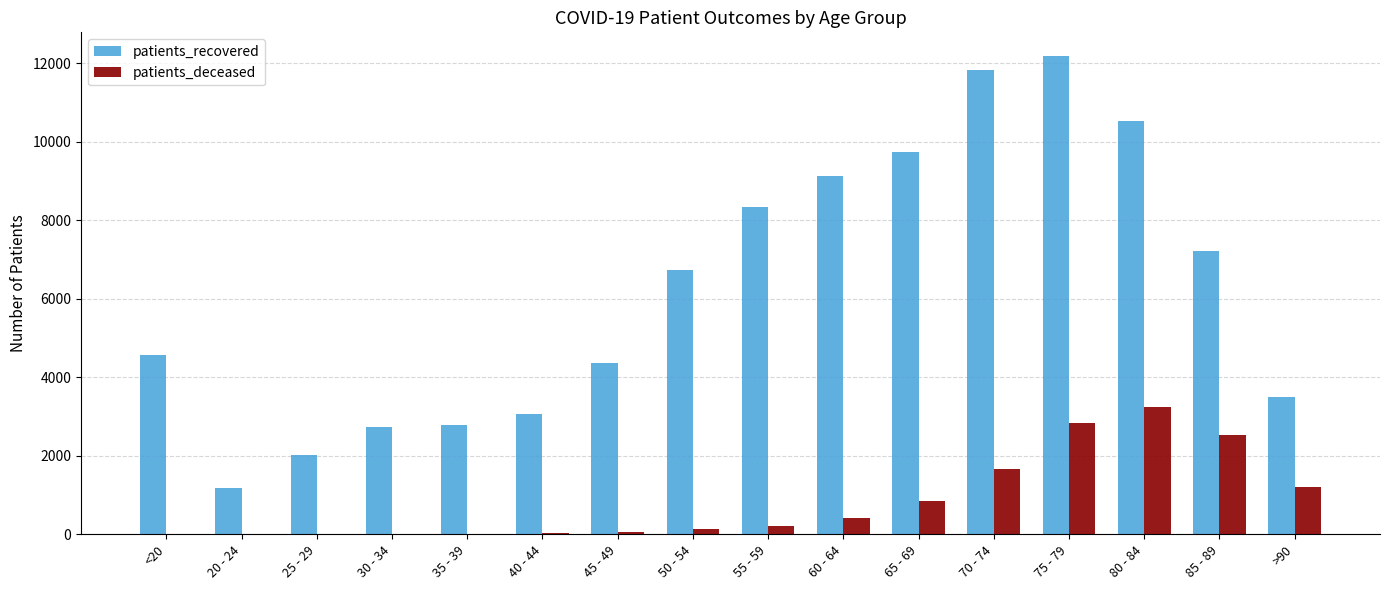

How many groups of bars are there?

16